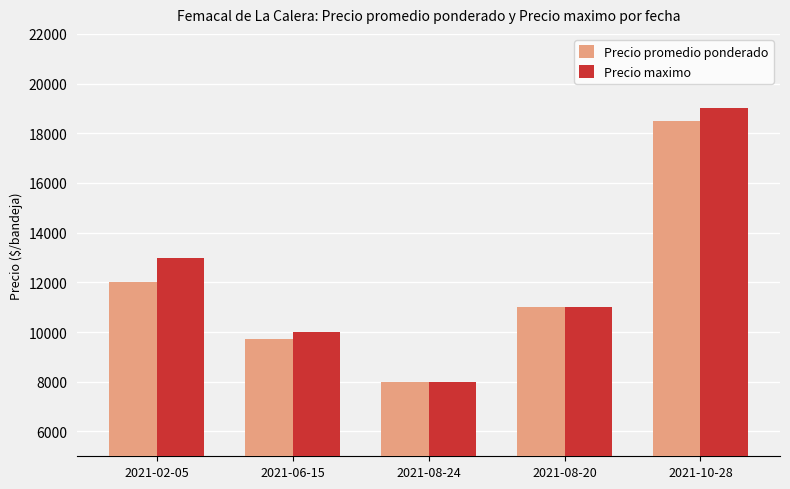

Reading left to right, what are all the values shown in this chart?

Precio promedio ponderado: 12000	9735	8000	11000	18490
Precio maximo: 13000	10000	8000	11000	19000